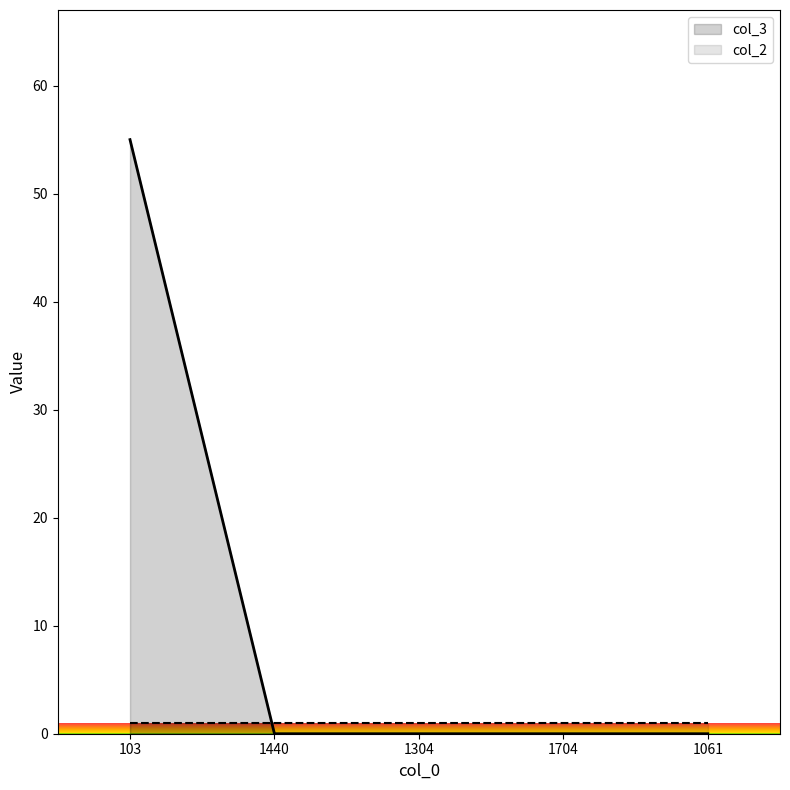

Is it true that the value at 1704 is 0?

True